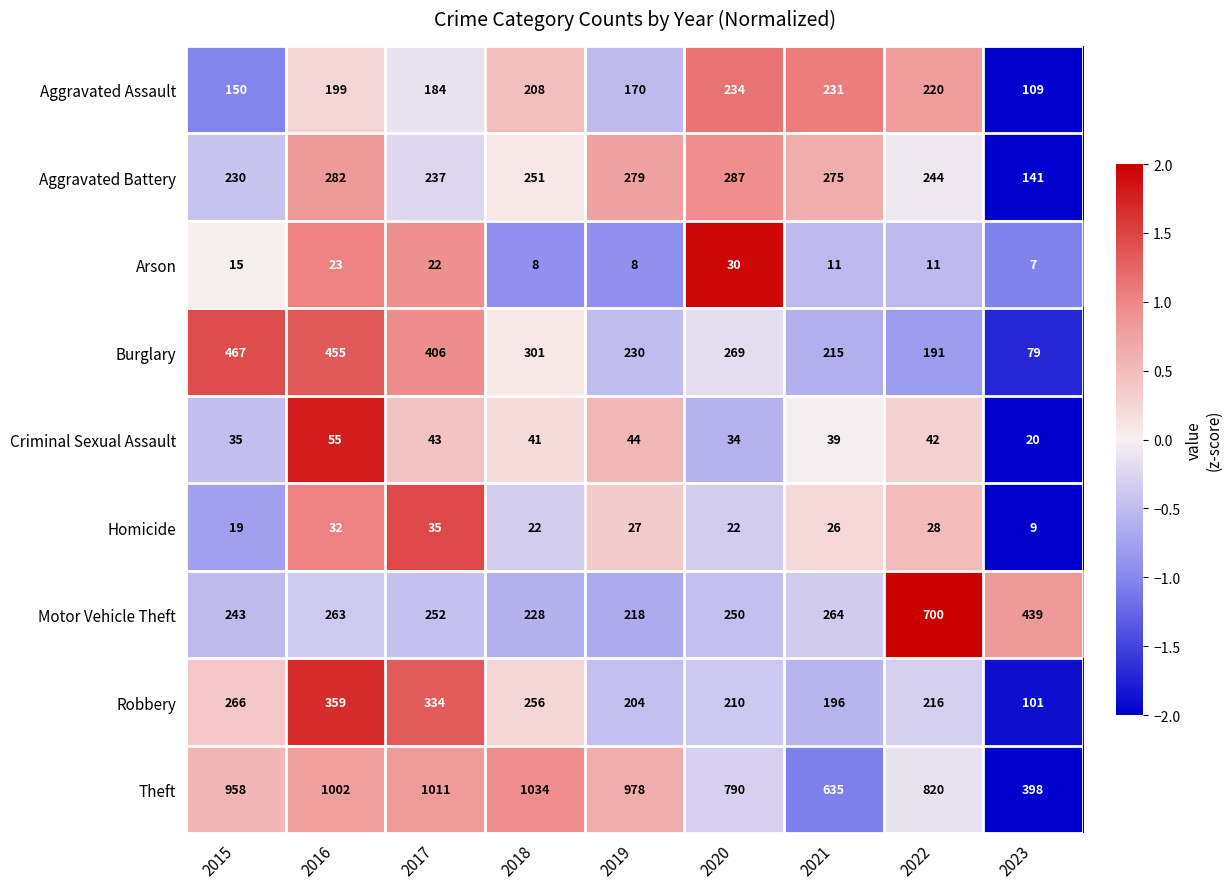

True or false: Aggravated Assault has a value of 276 at 2017.

False